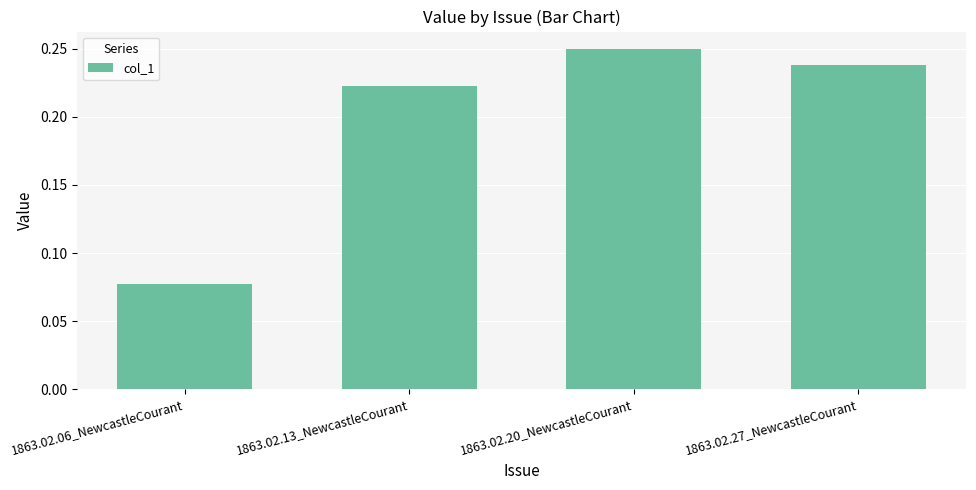

Count the values in the range 0 to 1.

4